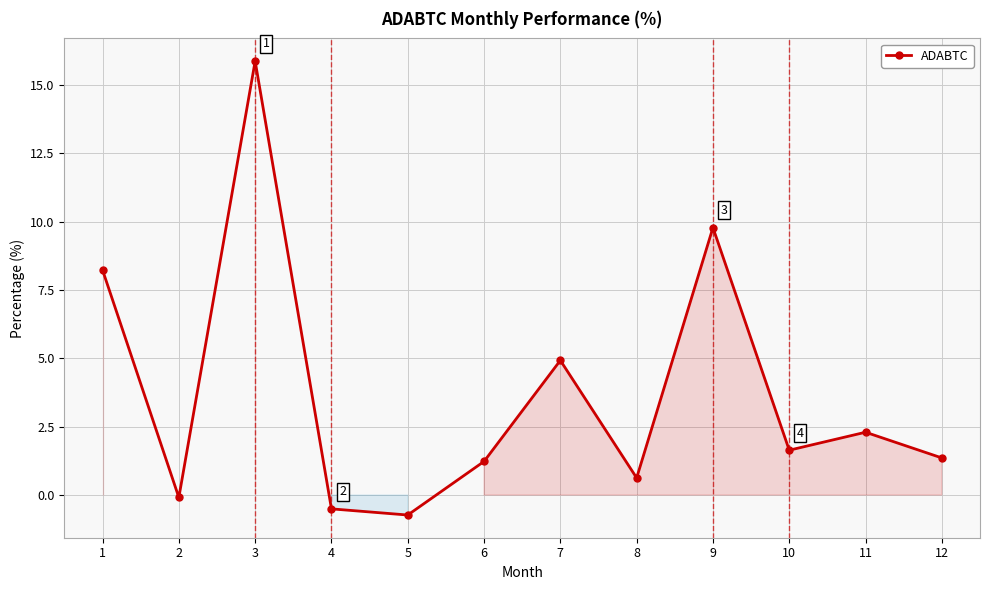

How many values exceed 1?

8